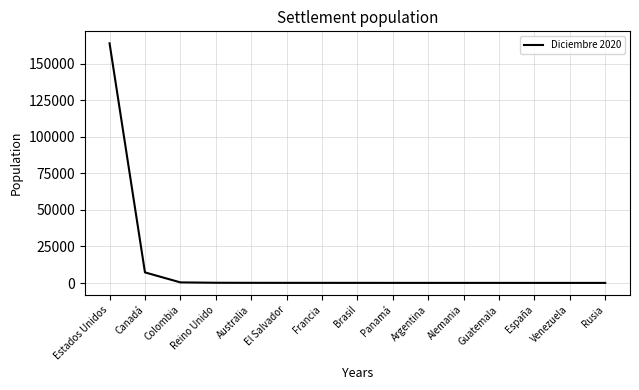

Does the chart have visible grid lines?

Yes